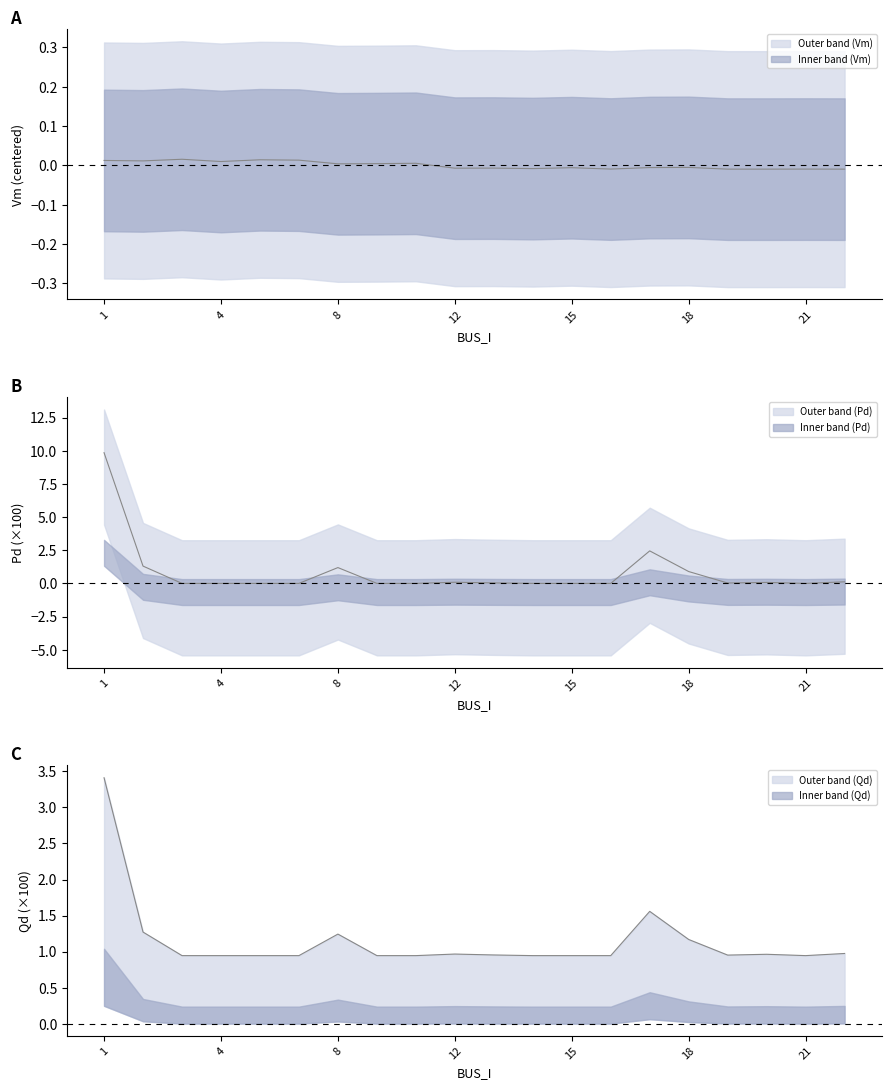

Reading left to right, transcribe all the data shown in this chart.

Vm: 1=0.0	2=0.0	3=0.0	4=0.0	5=0.0	7=0.0	8=0.0	9=0.0	11=0.0	12=-0.0	13=-0.0	14=-0.0	15=-0.0	16=-0.0	17=-0.0	18=-0.0	19=-0.0	20=-0.0	21=-0.0	22=-0.0
Pd: 1=9.9	2=1.3	3=0.0	4=0.0	5=0.0	7=0.0	8=1.2	9=0.0	11=0.0	12=0.1	13=0.0	14=0.0	15=0.0	16=0.0	17=2.5	18=0.9	19=0.0	20=0.1	21=0.0	22=0.1
Qd: 1=3.4	2=1.3	3=0.9	4=0.9	5=0.9	7=0.9	8=1.2	9=0.9	11=0.9	12=1.0	13=1.0	14=0.9	15=0.9	16=0.9	17=1.6	18=1.2	19=1.0	20=1.0	21=0.9	22=1.0